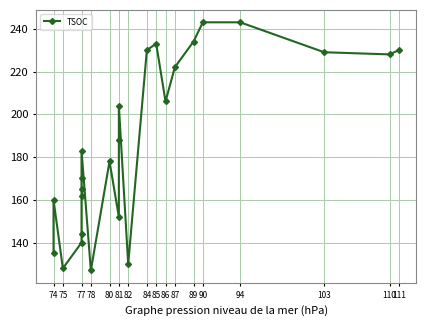

Reading left to right, transcribe all the data shown in this chart.

135	160	128	140	144	162	165	170	183	127	178	152	188	204	130	230	233	206	222	234	243	243	229	228	230